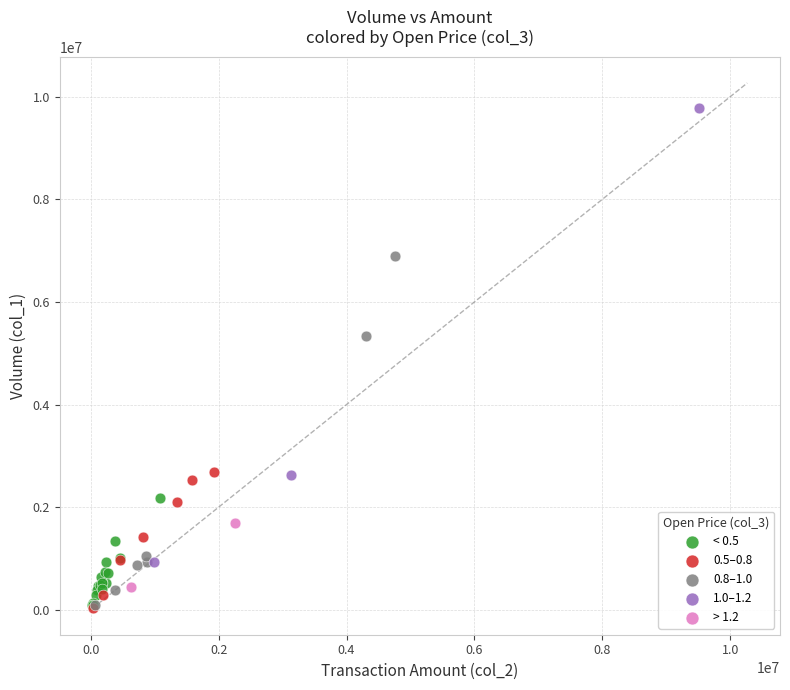

What are all the series names shown in the legend?

< 0.5, 0.5–0.8, 0.8–1.0, 1.0–1.2, > 1.2